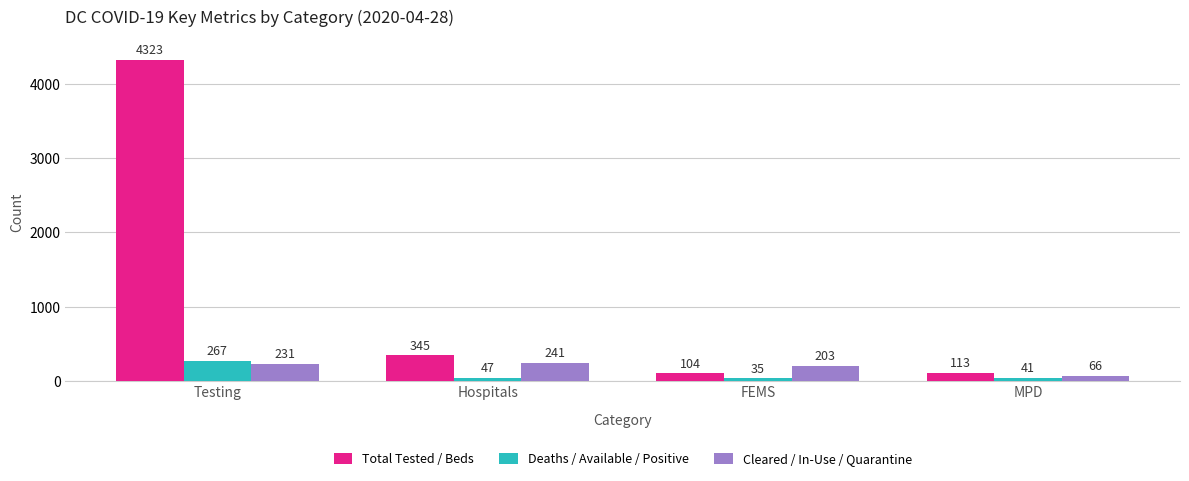

Is the value of Cleared / In-Use / Quarantine at Hospitals greater than the value of Deaths / Available / Positive at Testing?

No